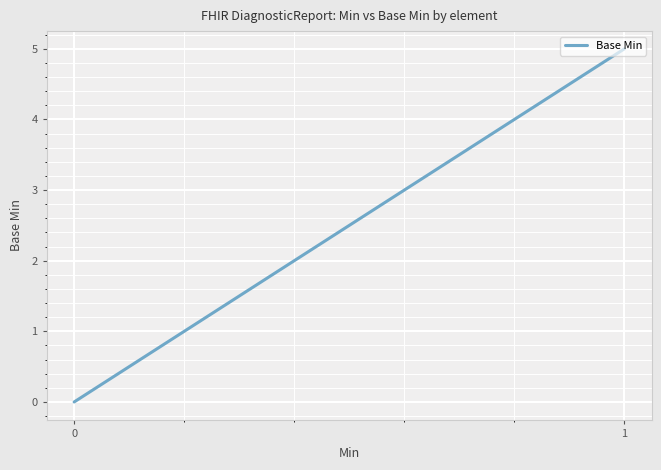

Does the chart display data point markers on the line(s)?

No